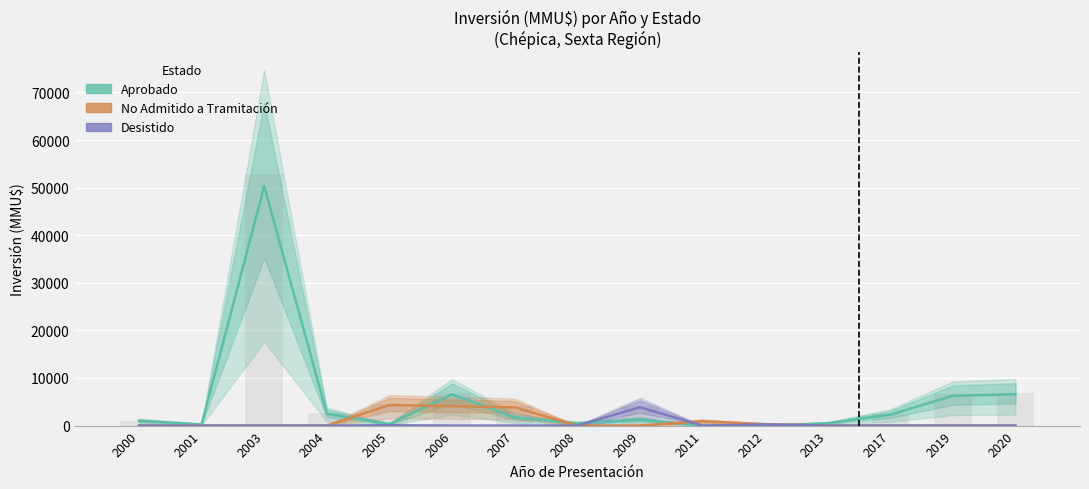

Reading left to right, transcribe all the data shown in this chart.

Aprobado: 1000	250	50300	2500	322	6572	1701	500	1222	0	0	500	2300	6250	6600
No Admitido a Tramitación: 0	0	0	0	4322	4072	3836	0	22	900	300	0	0	0	0
Desistido: 0	0	0	0	72	0	0	0	3842	0	250	0	0	0	0